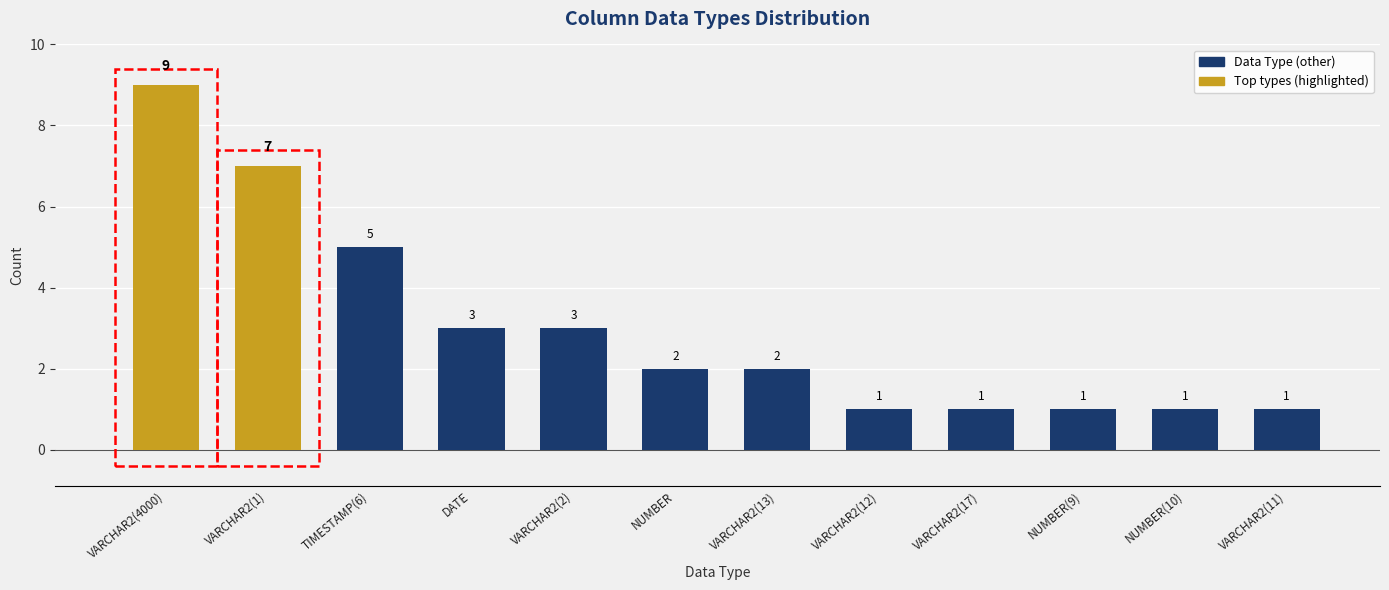

Where is the data nearest to the value 5?

TIMESTAMP(6)